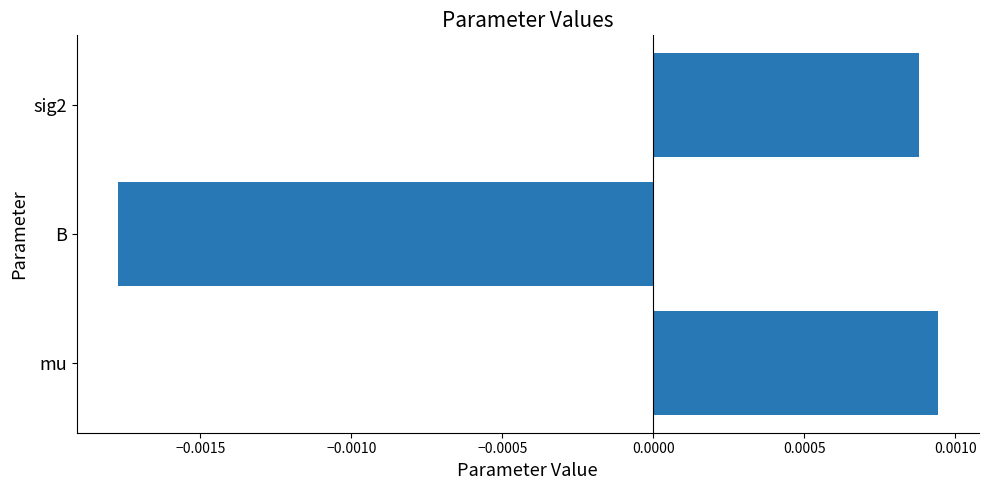

Rank the categories by value from lowest to highest.

B, sig2, mu